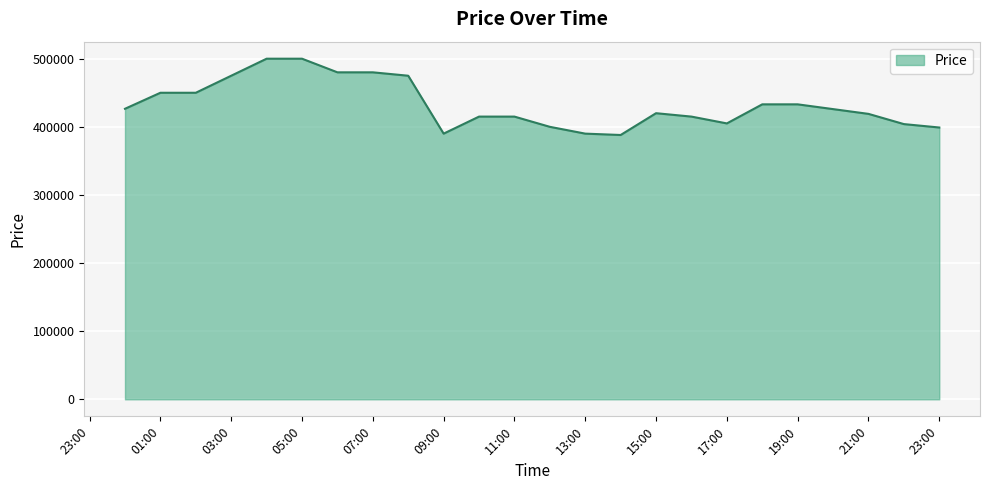

What is the smallest value displayed?

388000